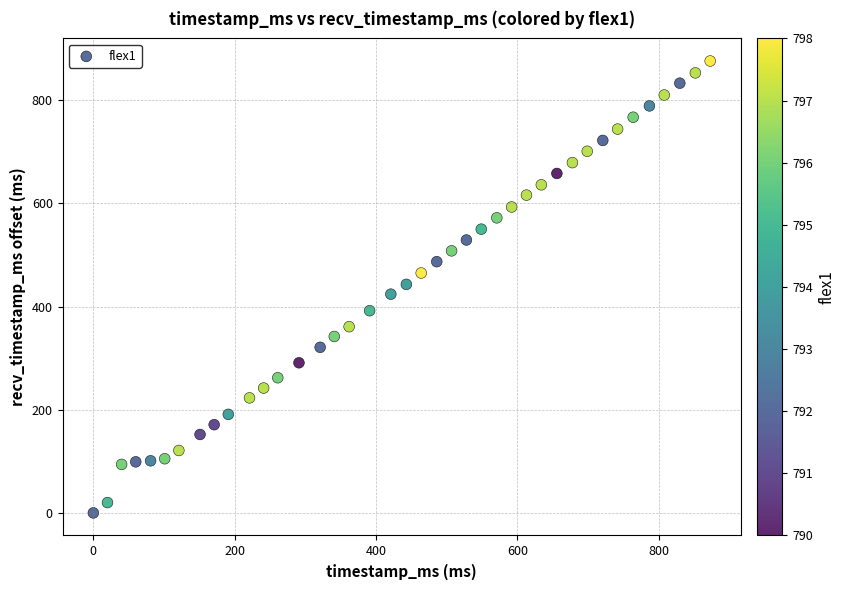

What is the range of Y values (max minus min)?

876